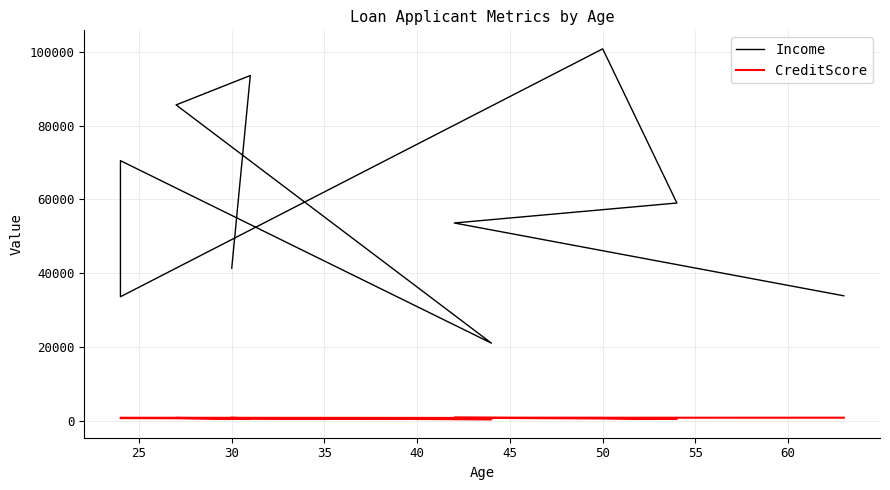

List the series in order of their peak value, highest first.

Income, CreditScore